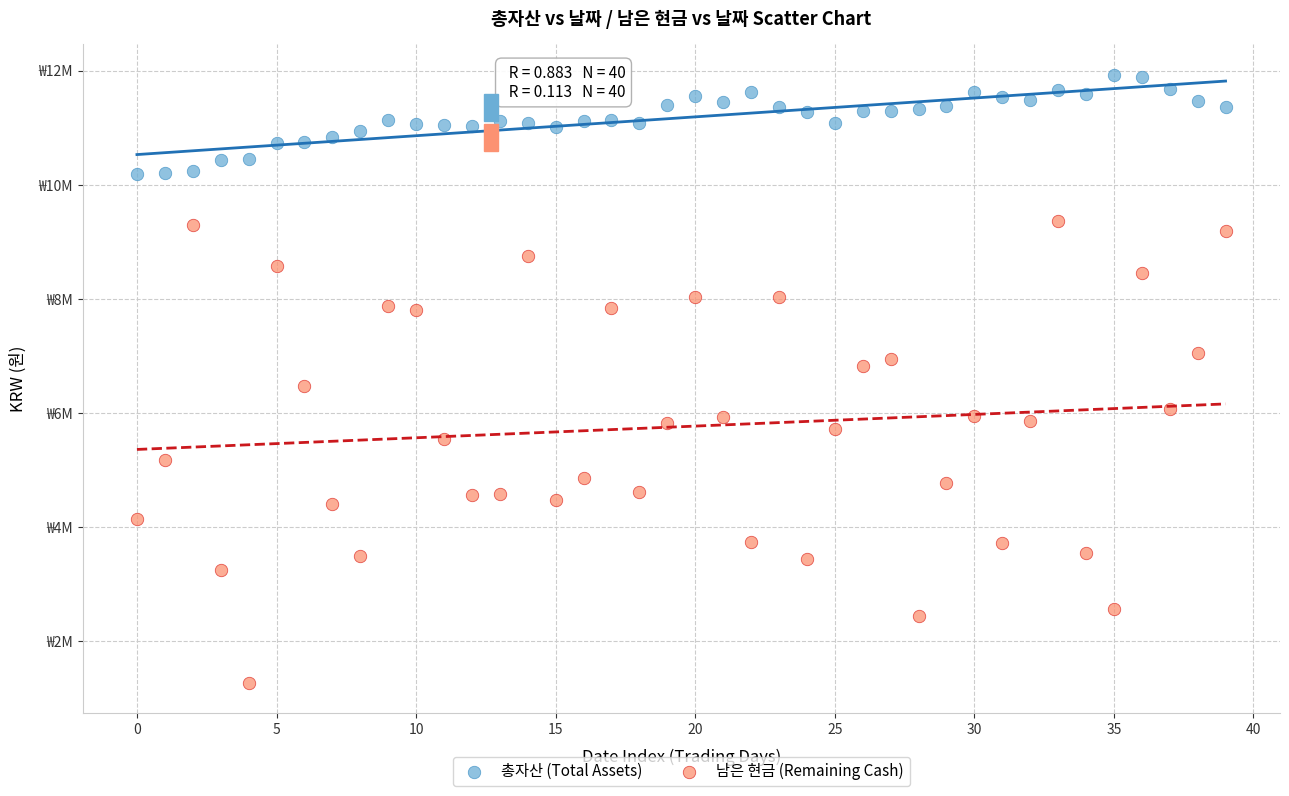

Which series has the largest Y range (max minus min)?

남은 현금 (Remaining Cash)